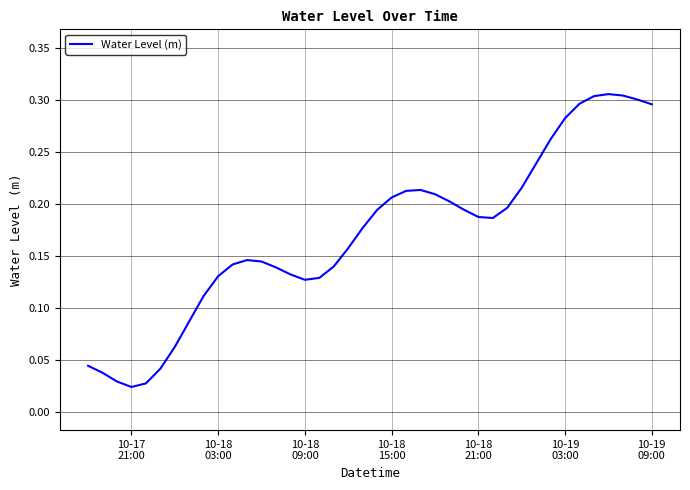

What is the sum of all values?

6.8